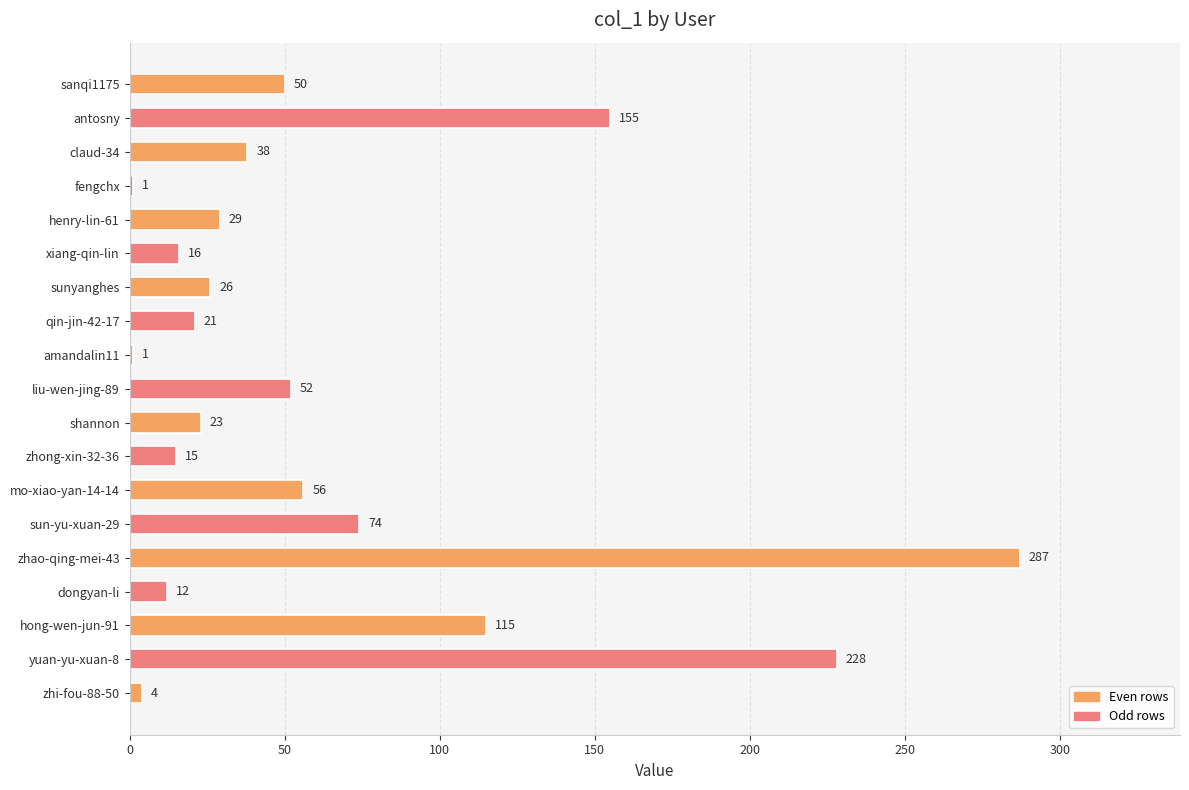

Between liu-wen-jing-89 and antosny, which is larger?

antosny